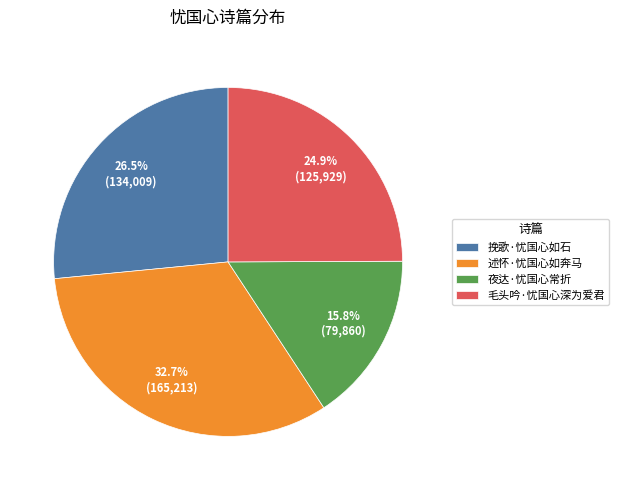

Is there any slice that represents more than half of the pie?

No